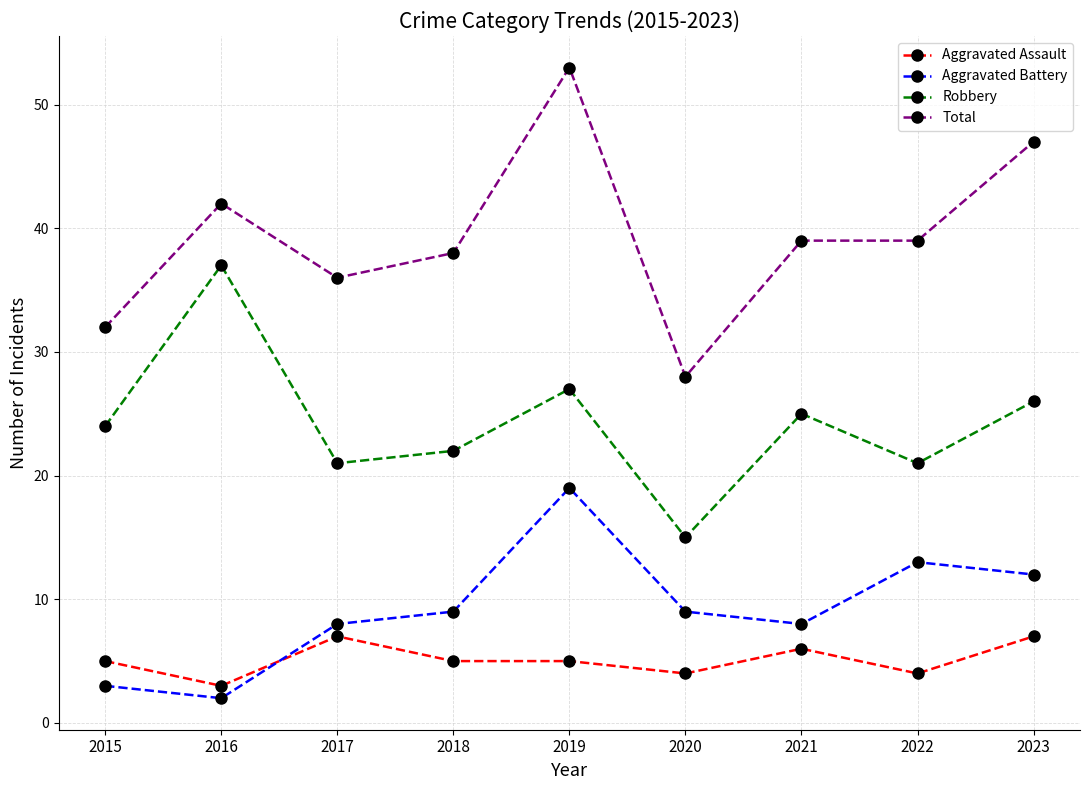

Is it true that Robbery equals 5 at 2015?

False